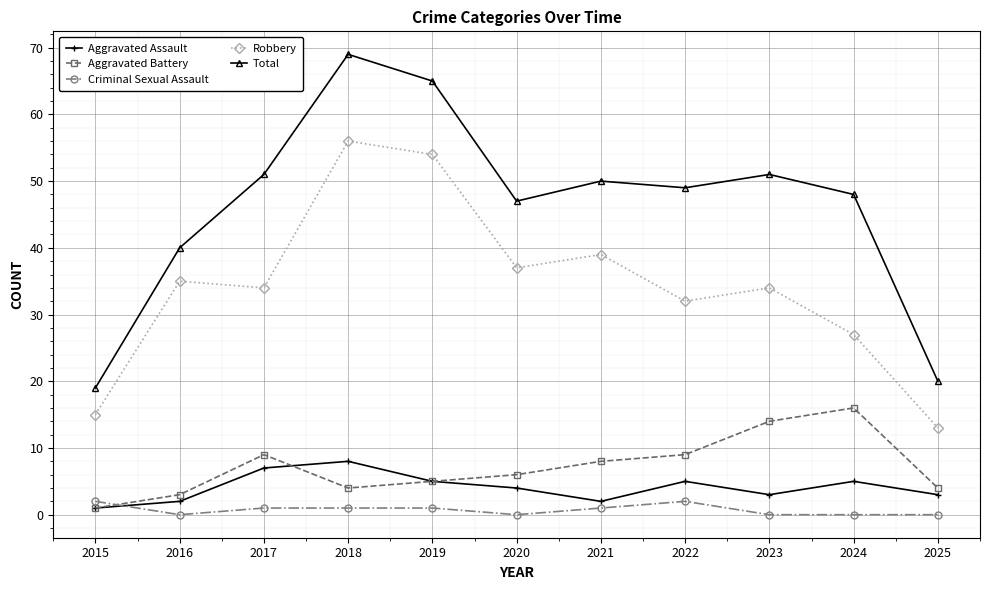

What is the sum of the Aggravated Battery values at 2018 and 2025?

8